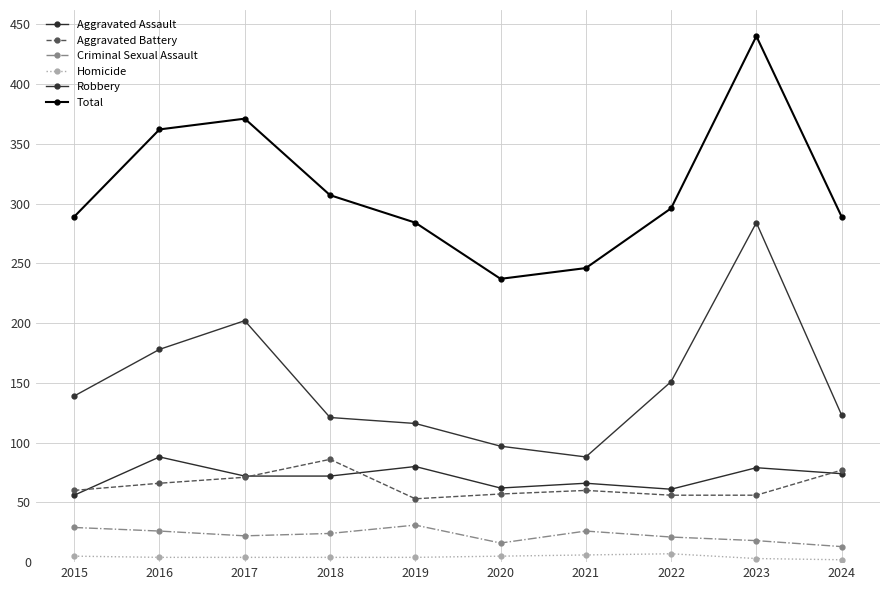

Count the number of categories in the chart.

10